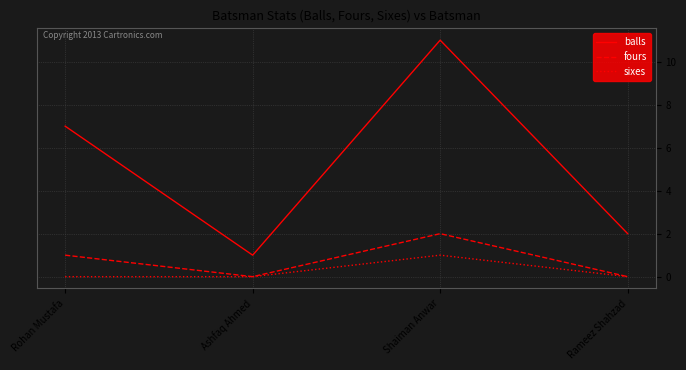

Does the chart display data point markers on the line(s)?

No